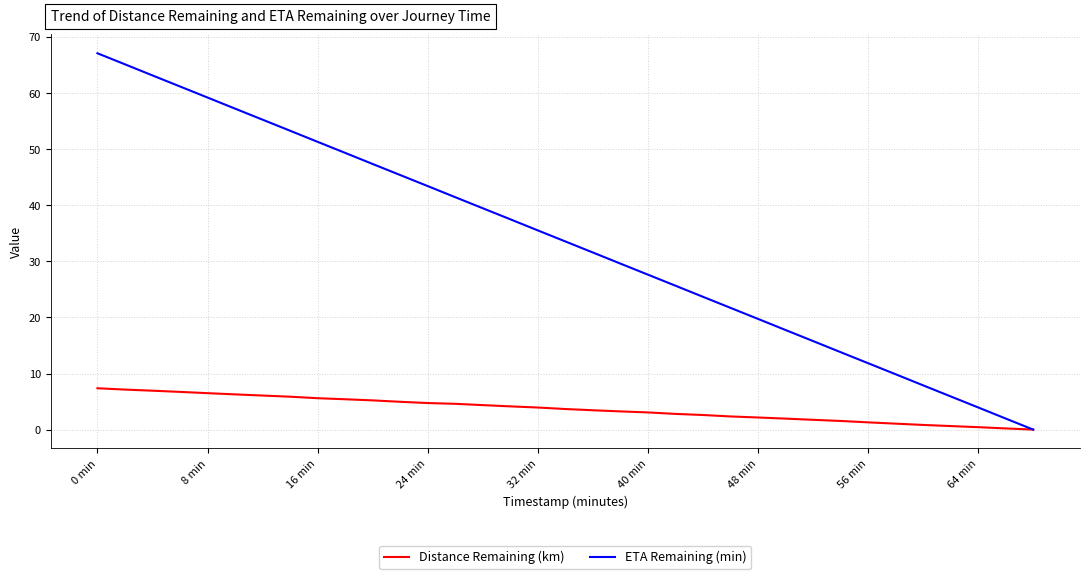

At how many categories does at least one series exceed 3?

33